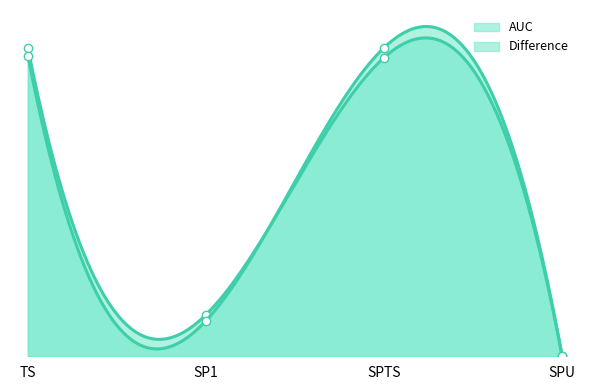

The value of AUC at SPU is 0.0. True or false?

True